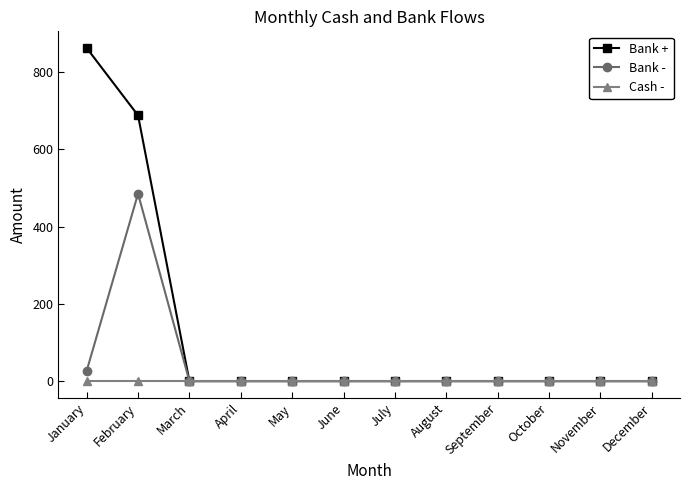

Which category has the highest value across all series?

January